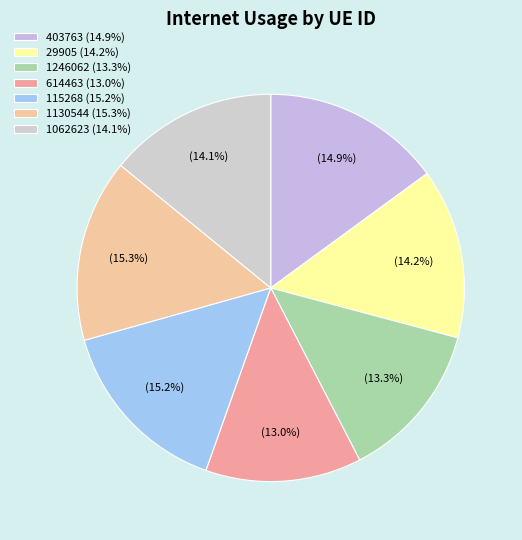

The 403763 slice represents 3% of the pie. True or false?

False